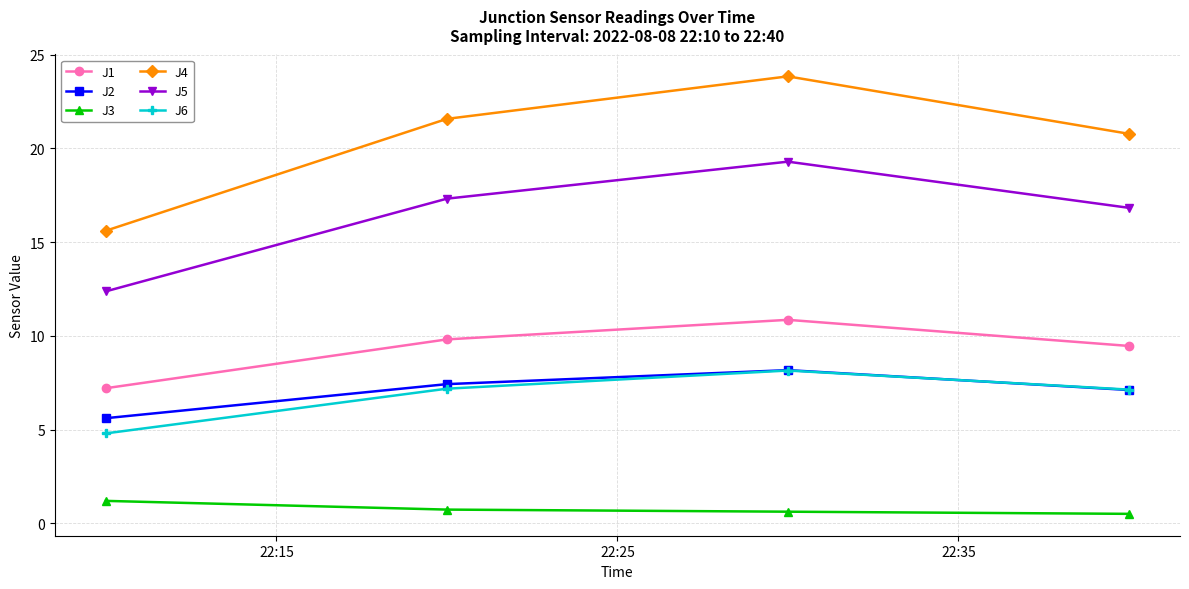

Which series has the widest spread of values?

J4